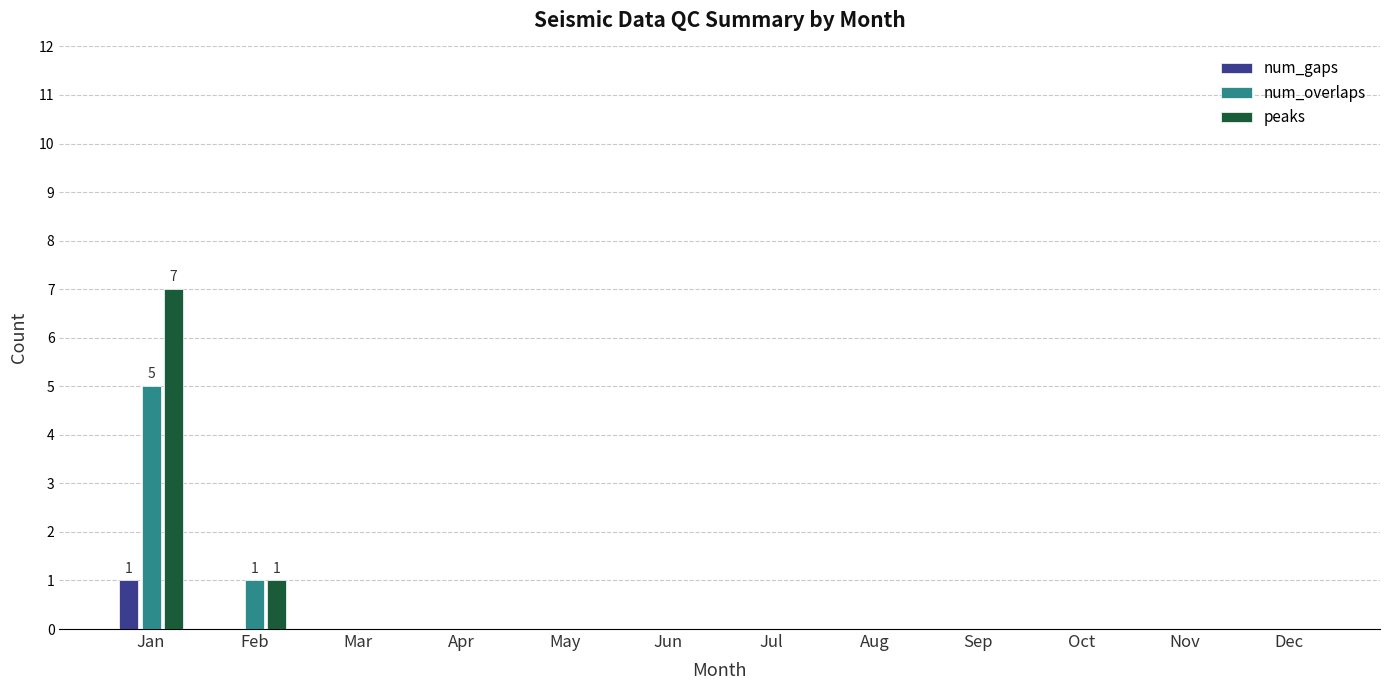

How many peaks values are between 0 and 1?

11